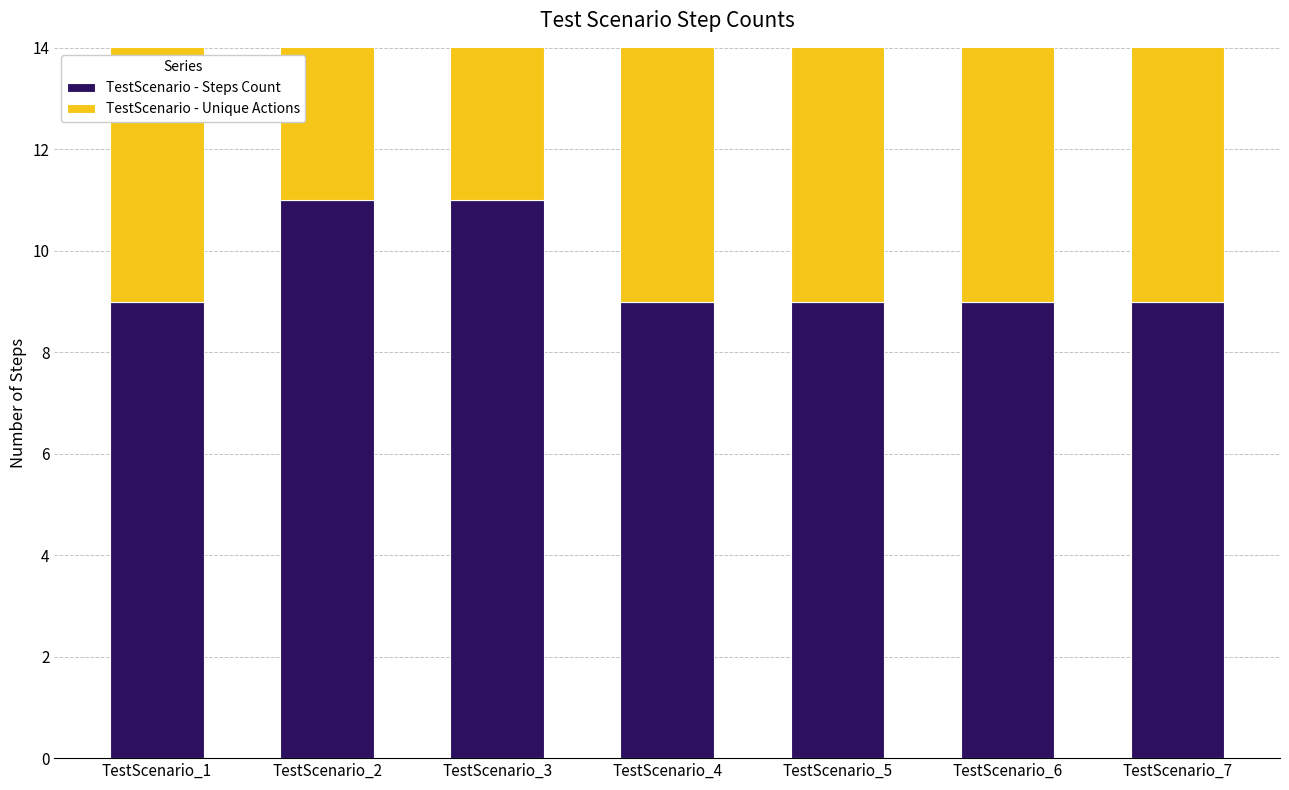

Where is TestScenario - Unique Actions nearest to the value 8?

TestScenario_1